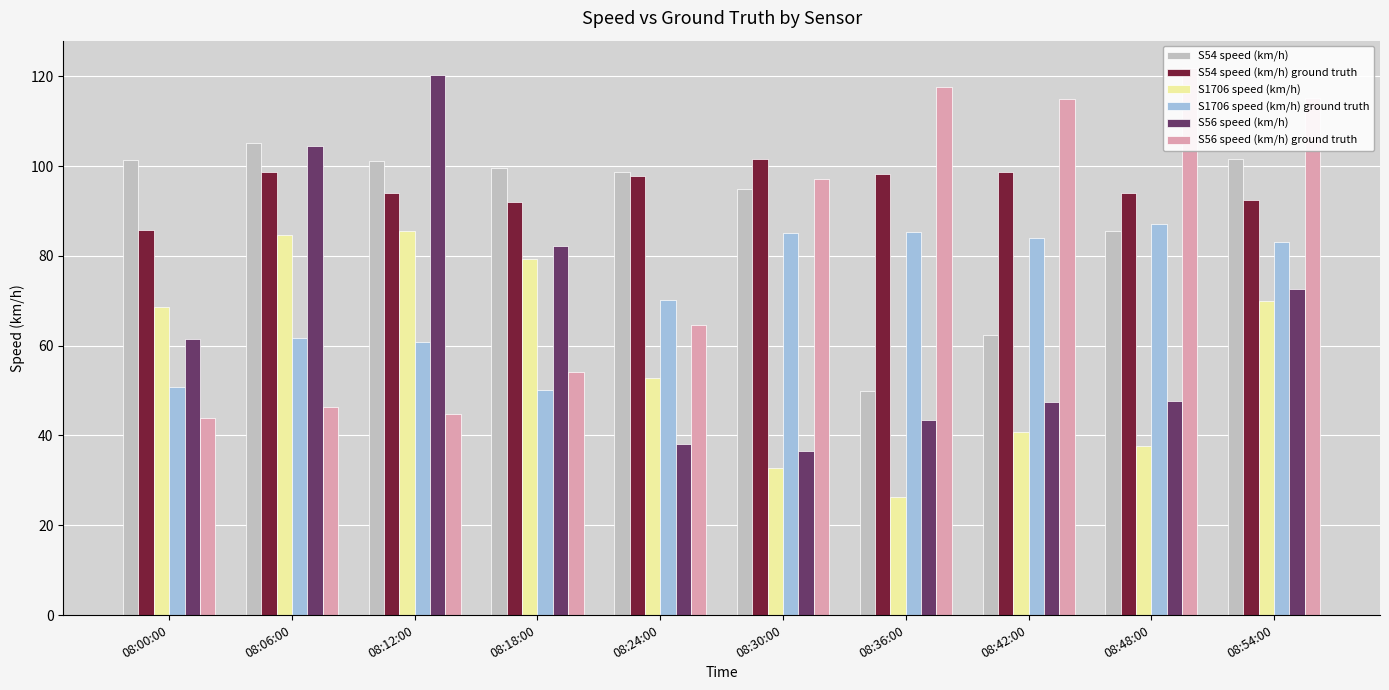

What is the label of the 1st bar from the left?

08:00:00